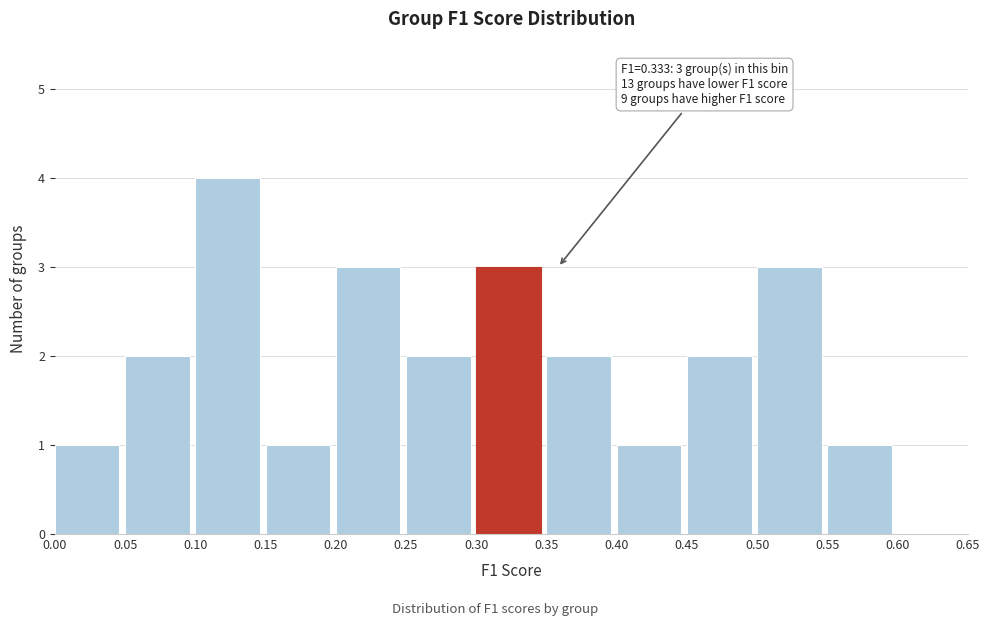

Over which range of the x-axis is the bar tallest?

0.10 to 0.15